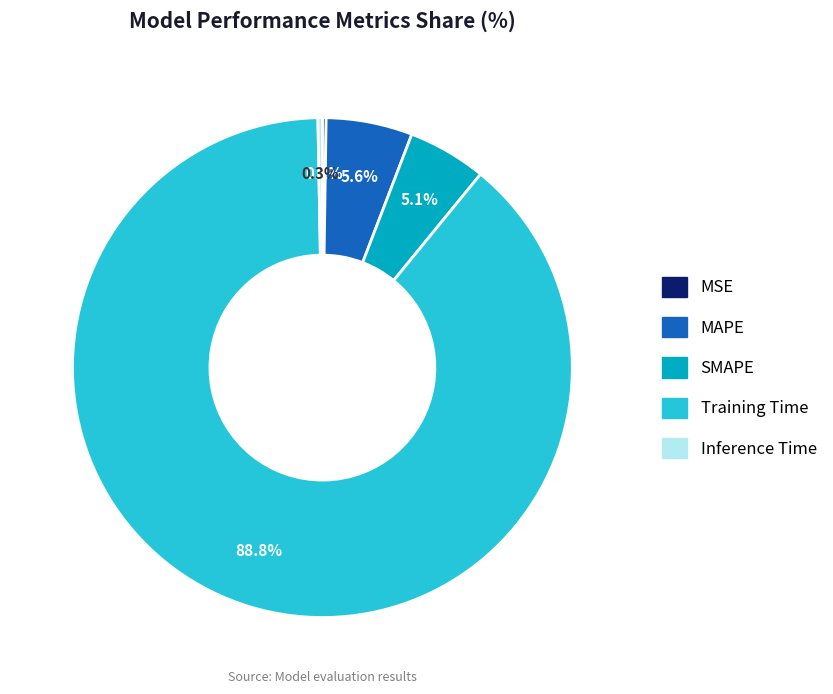

Between SMAPE and MAPE, which is larger?

MAPE